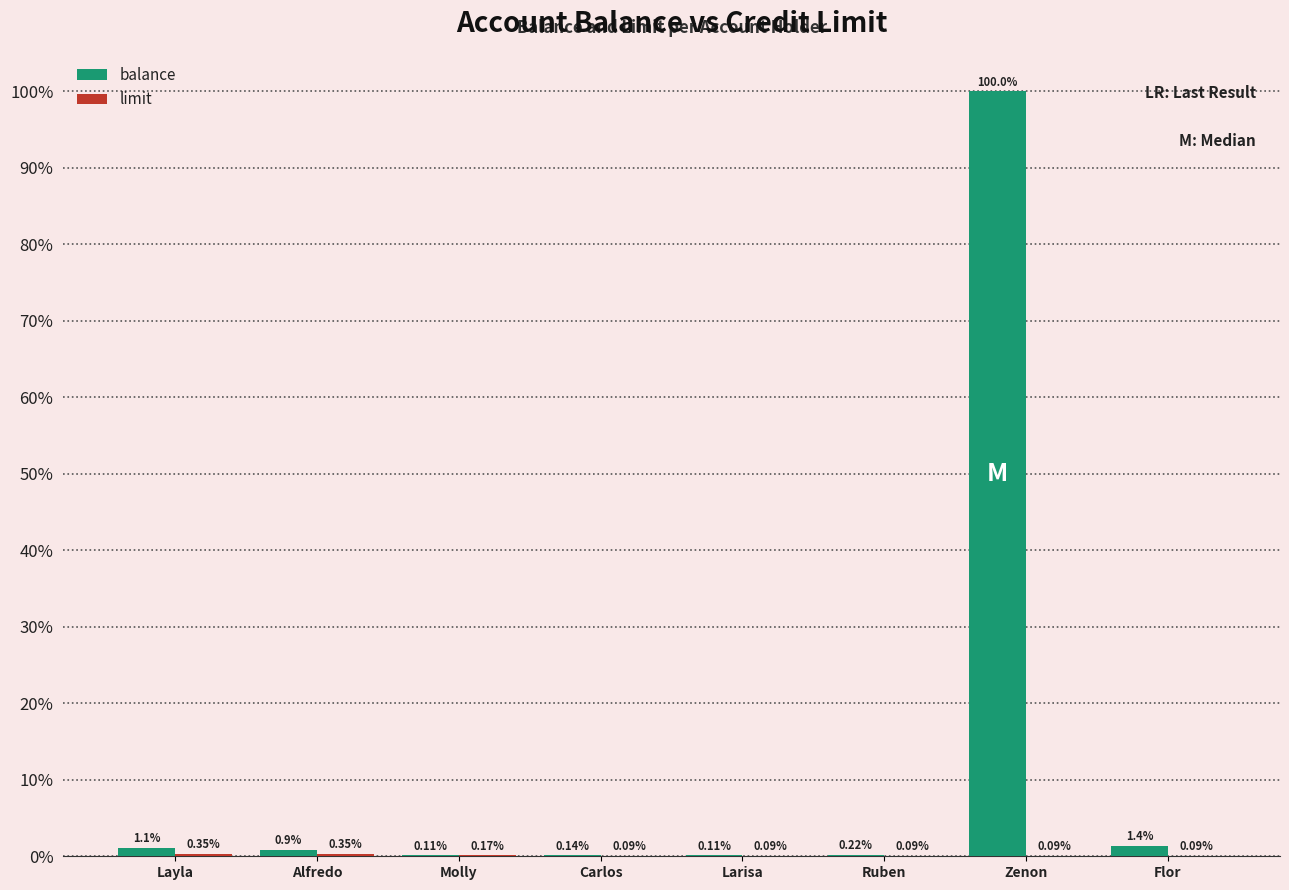

What is the sum of all balance values?

104.0